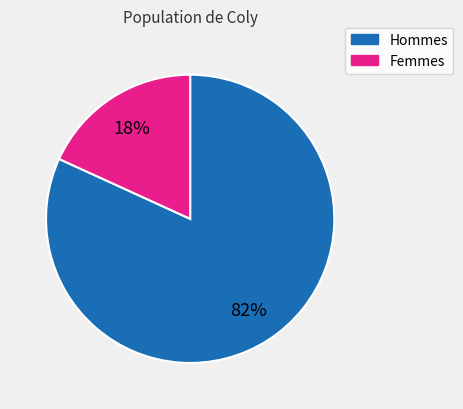

To the nearest percent, what is the difference between the largest and smallest slice percentages?

64%